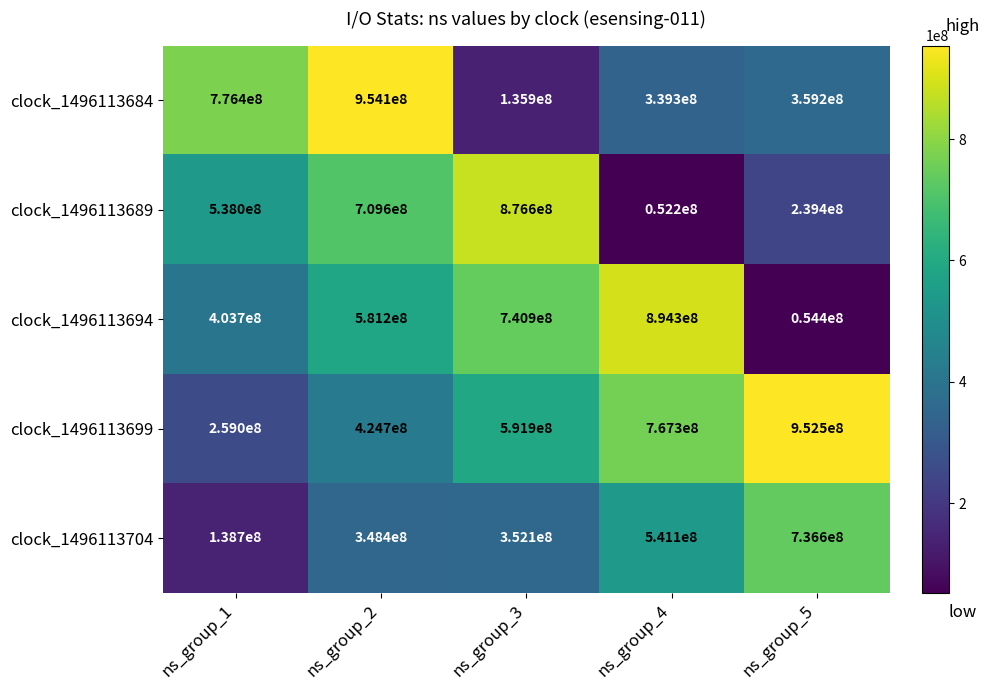

What is the minimum value shown in the chart?

52200000